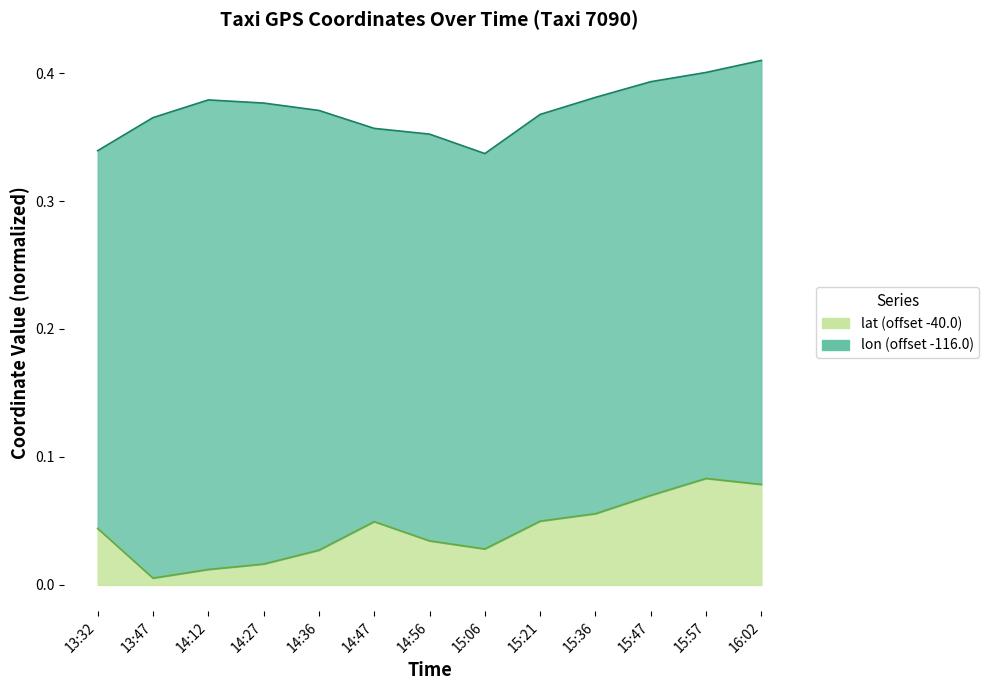

What is the difference between the maximum and second lowest values?

0.1